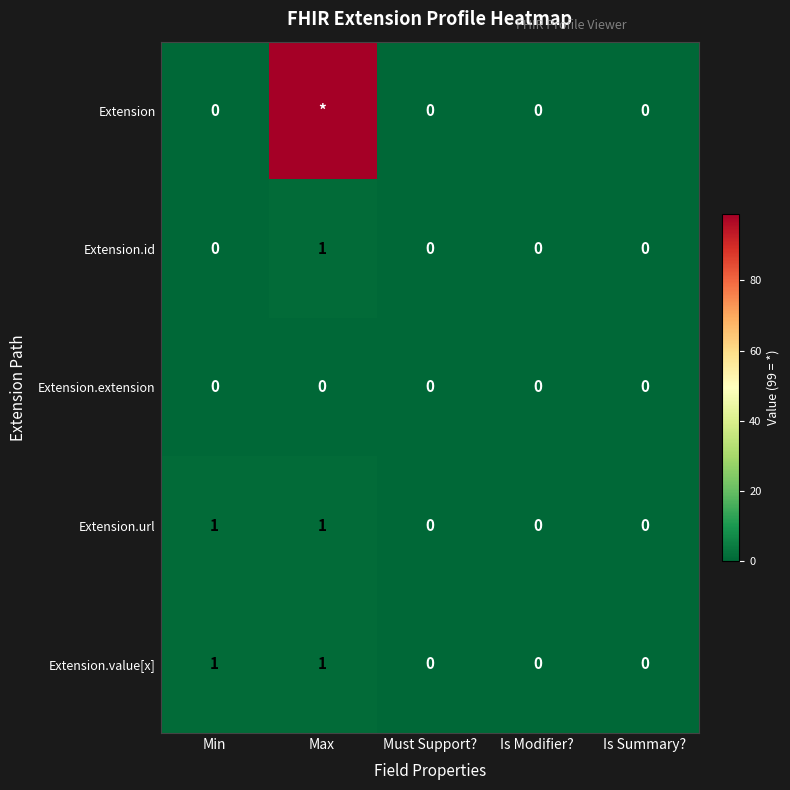

Is it true that Extension.id equals 0 at Is Modifier??

True